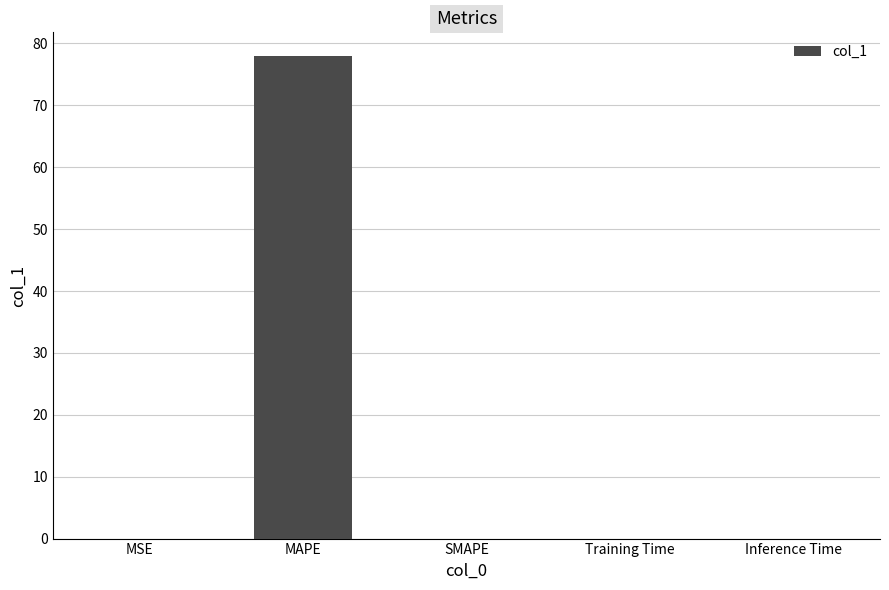

Is it true that the value at MSE is 0.0?

True